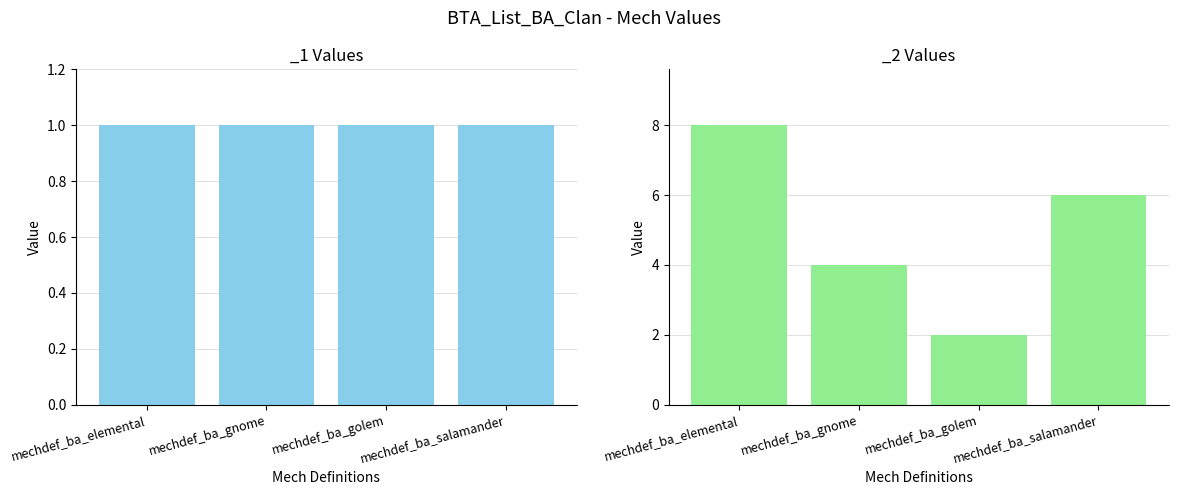

Rank the categories by value from highest to lowest.

mechdef_ba_elemental, mechdef_ba_salamander, mechdef_ba_gnome, mechdef_ba_golem